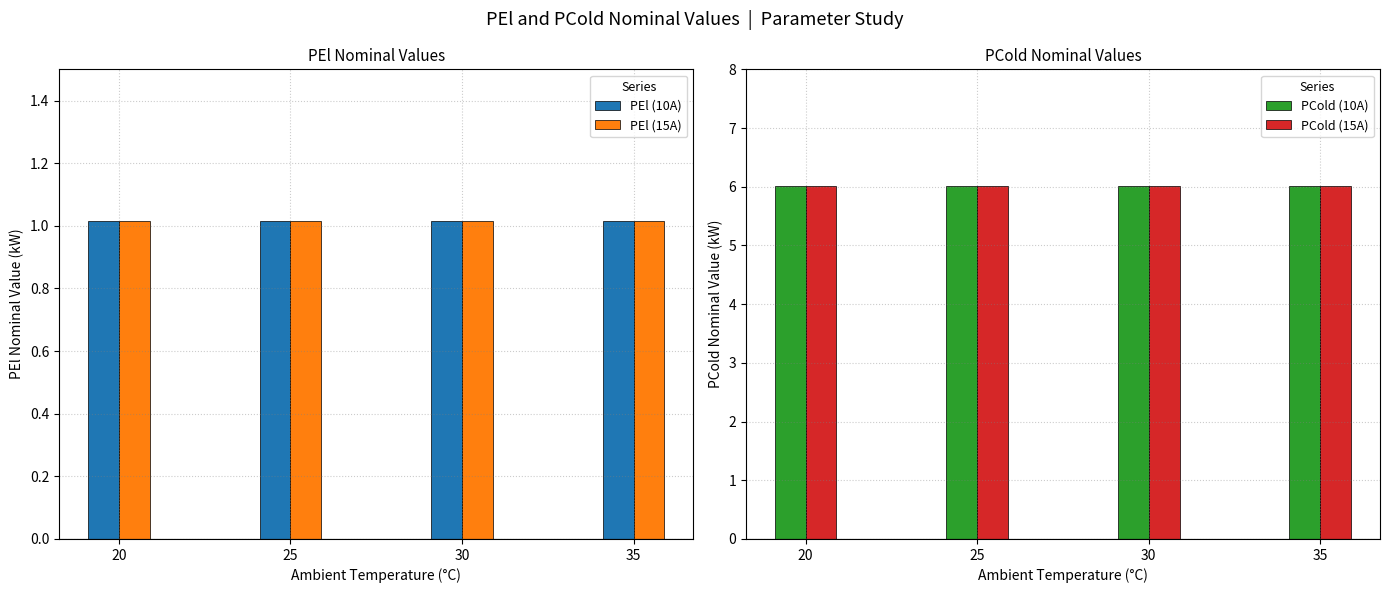

The value of PCold (15A) at 20 is 6.0. True or false?

True